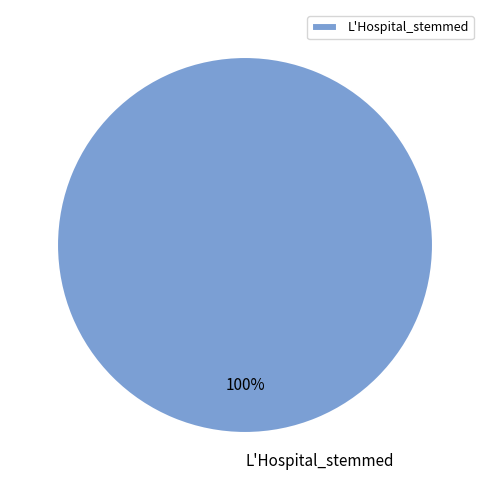

Rank the categories by value from lowest to highest.

L'Hospital_stemmed